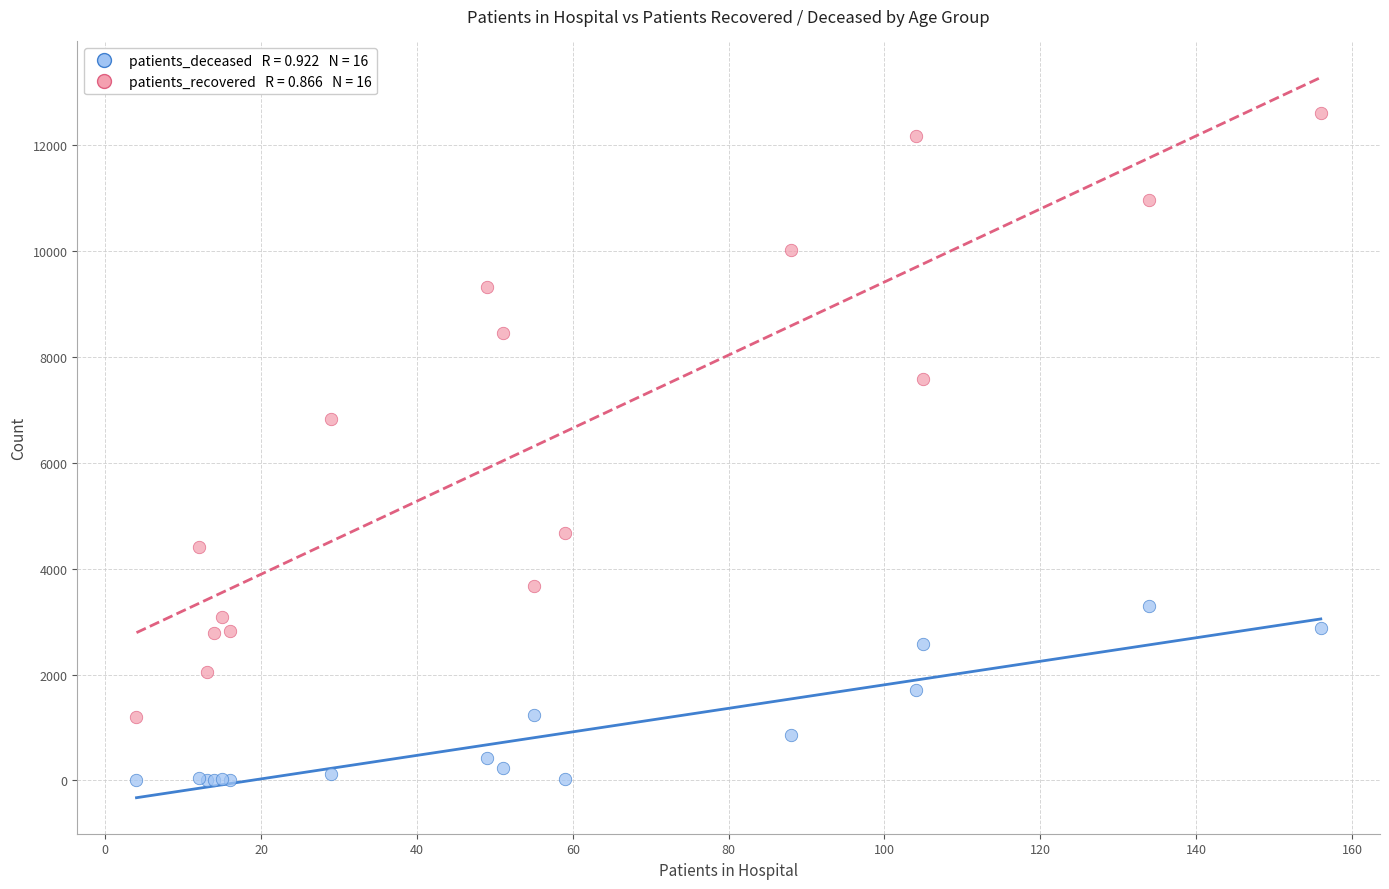

Across all series, what Y value is closest to 6300?

6826